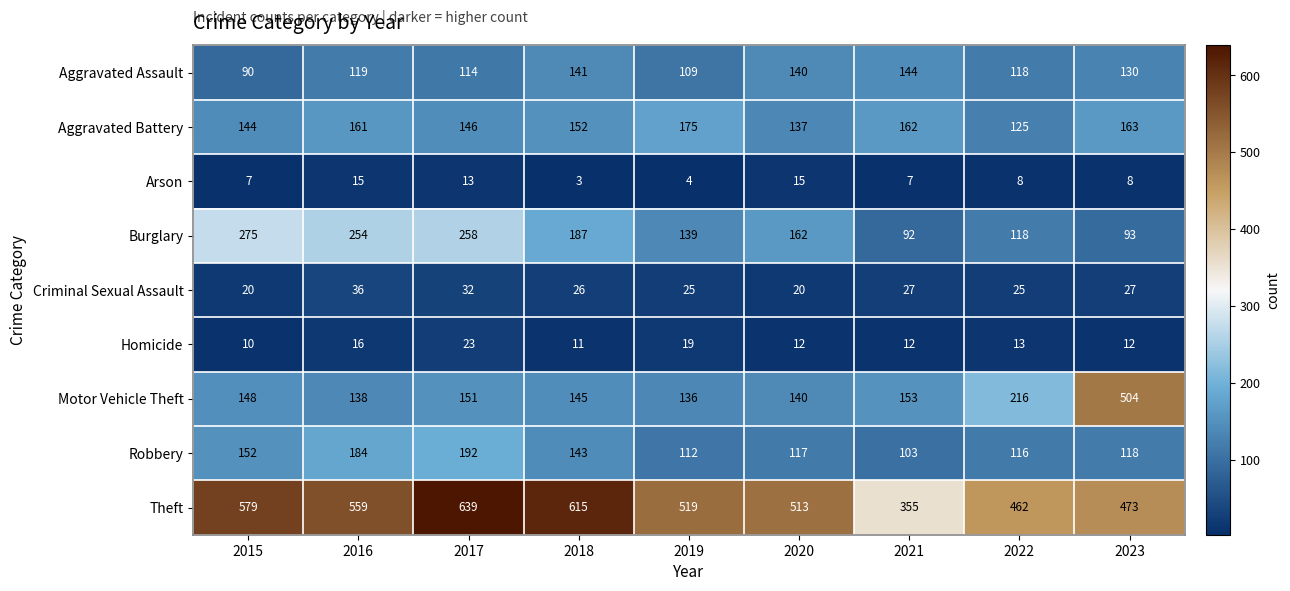

At which label does Theft first exceed 519?

2015